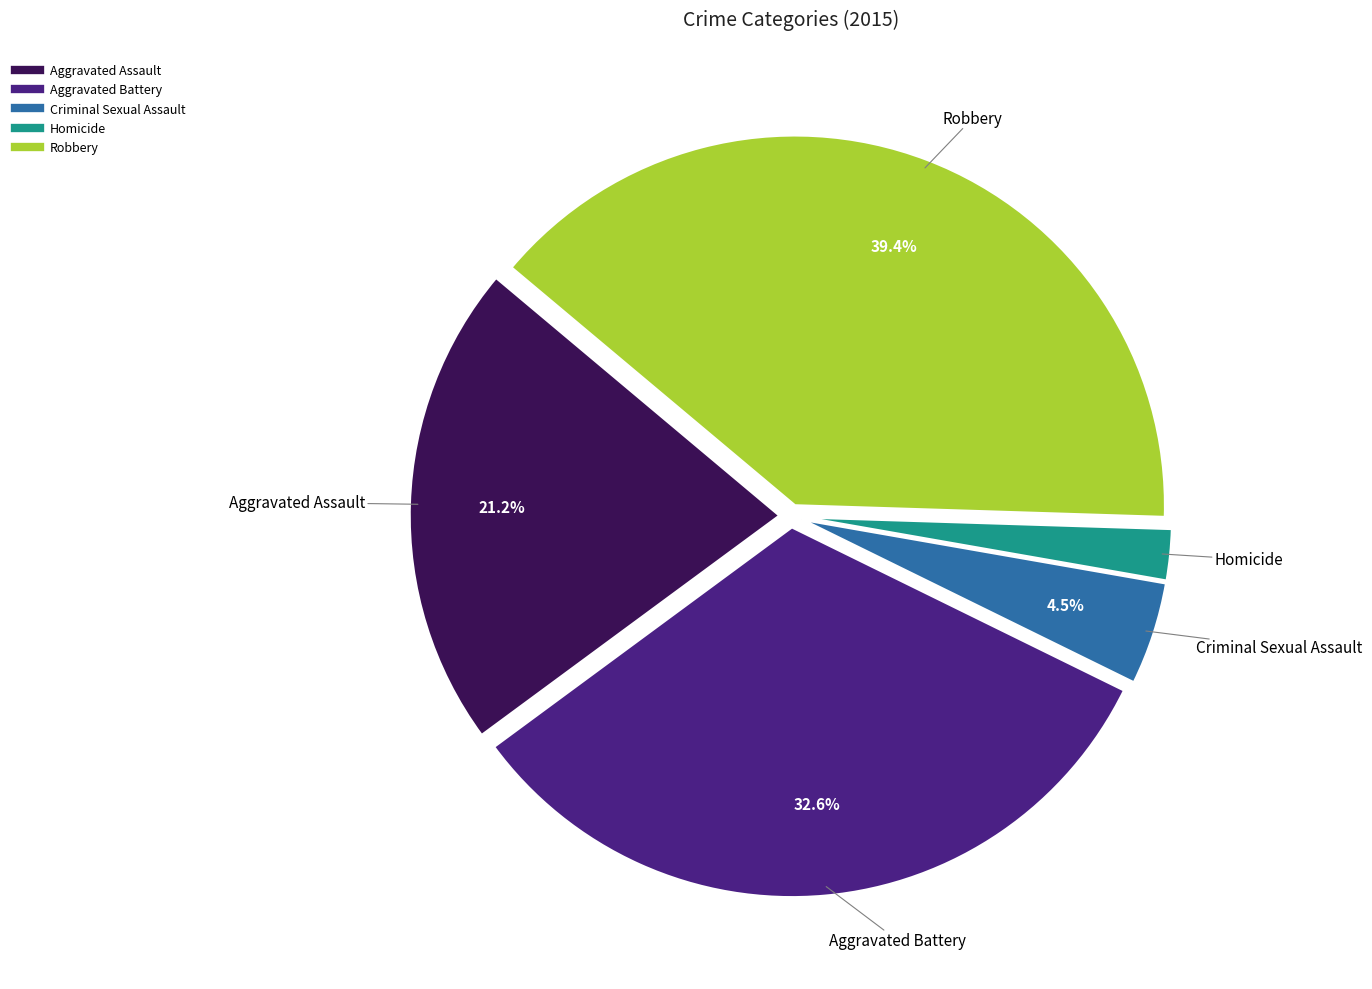

Does Aggravated Battery represent more than half of the total?

No